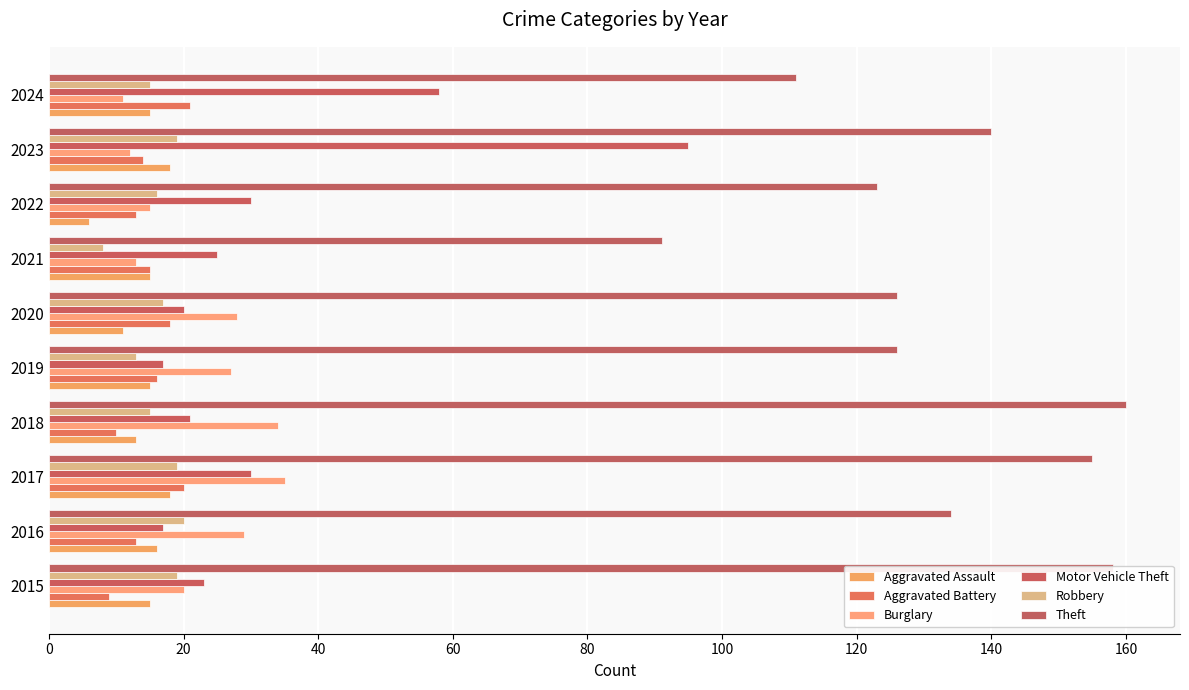

How many distinct data groups are displayed?

6